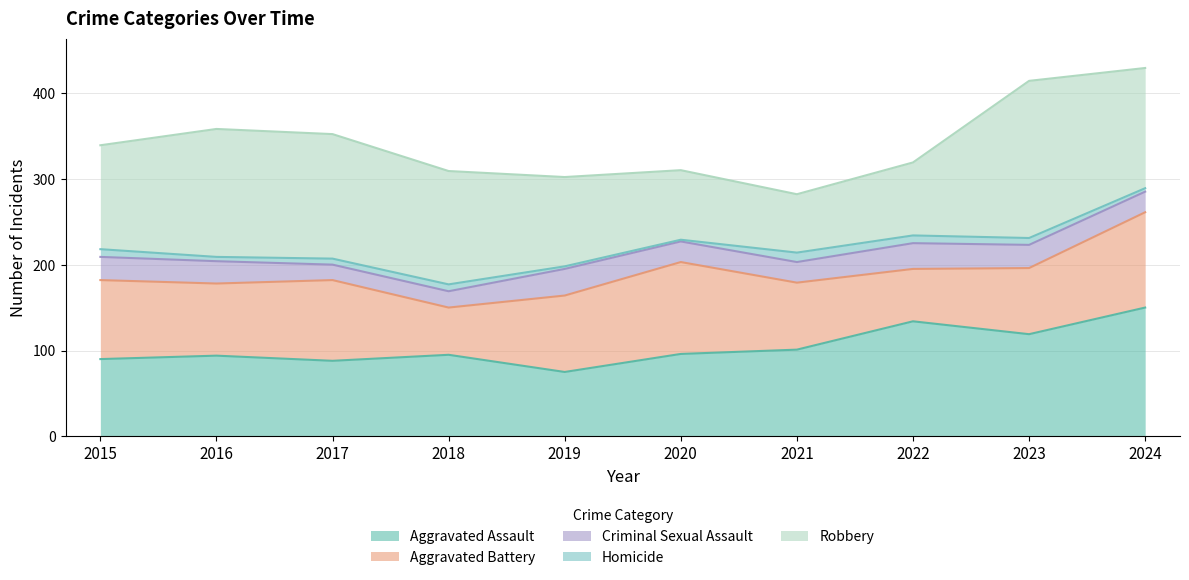

True or false: Homicide and Criminal Sexual Assault cross at least once.

False